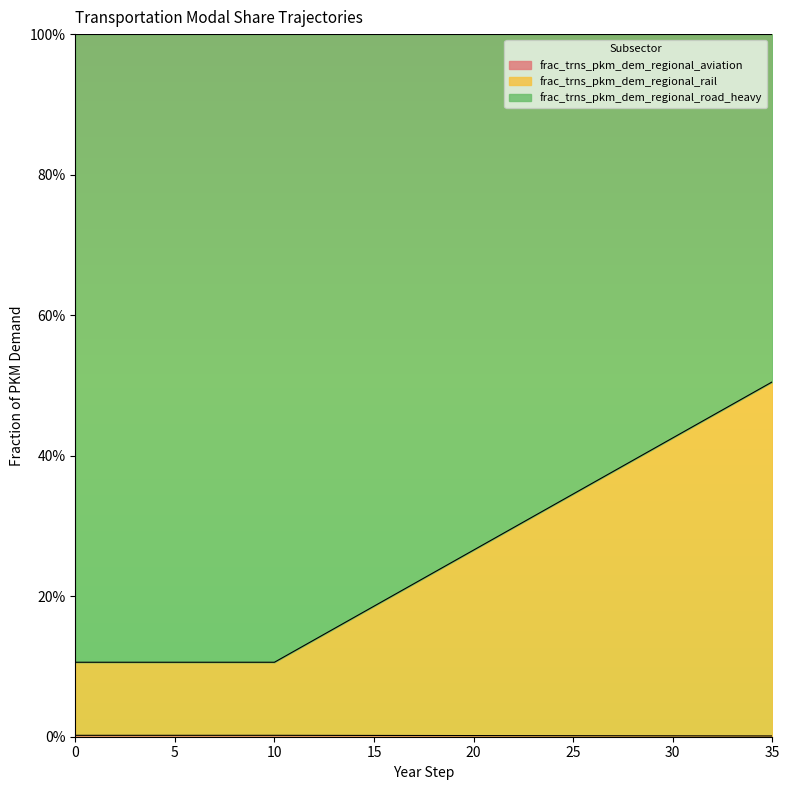

How many frac_trns_pkm_dem_regional_rail values are between 0 and 1?

36